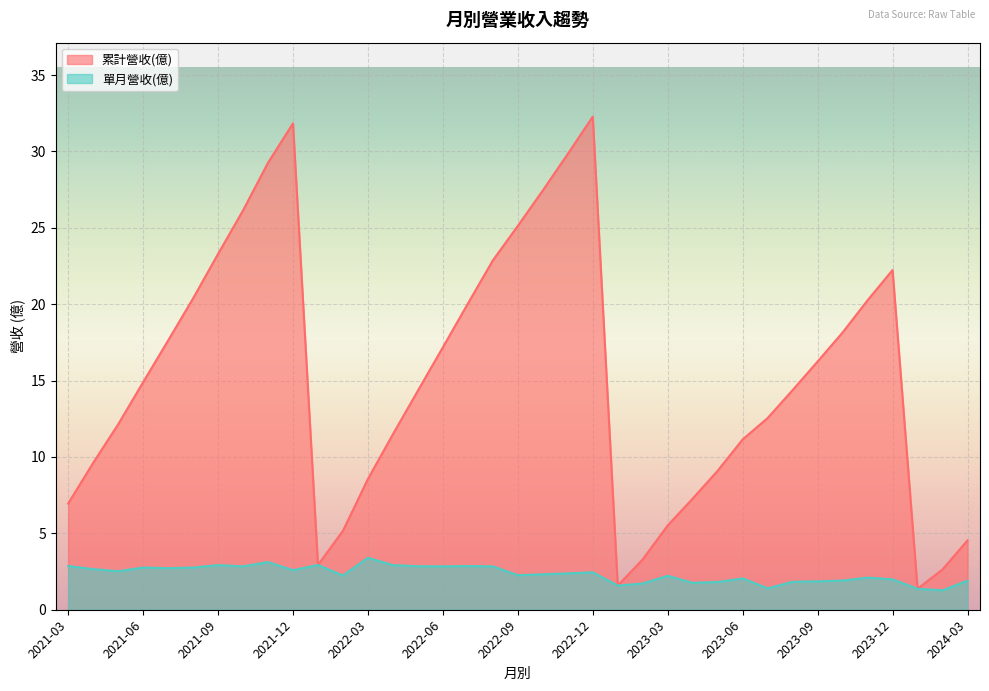

List the series in order of their overall mean, lowest first.

單月營收(億), 累計營收(億)